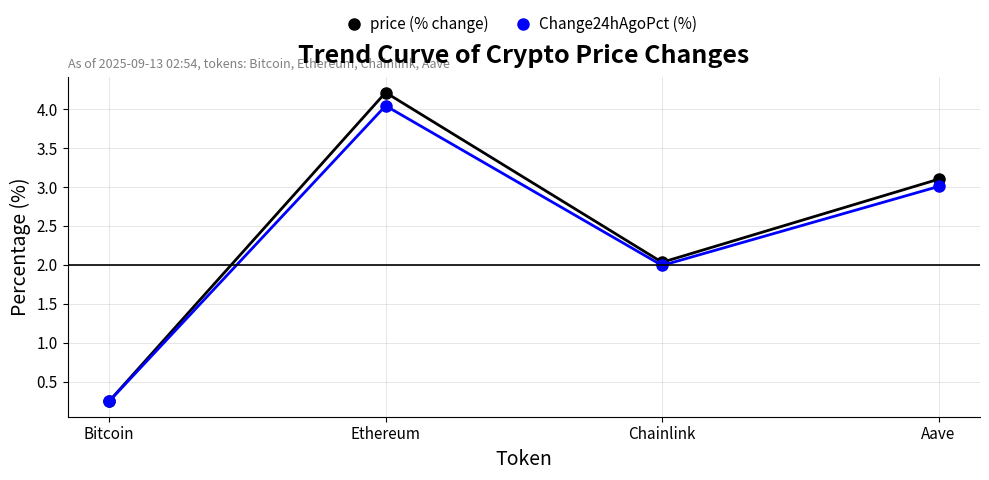

What is the label of the 2nd point from the left?

Ethereum